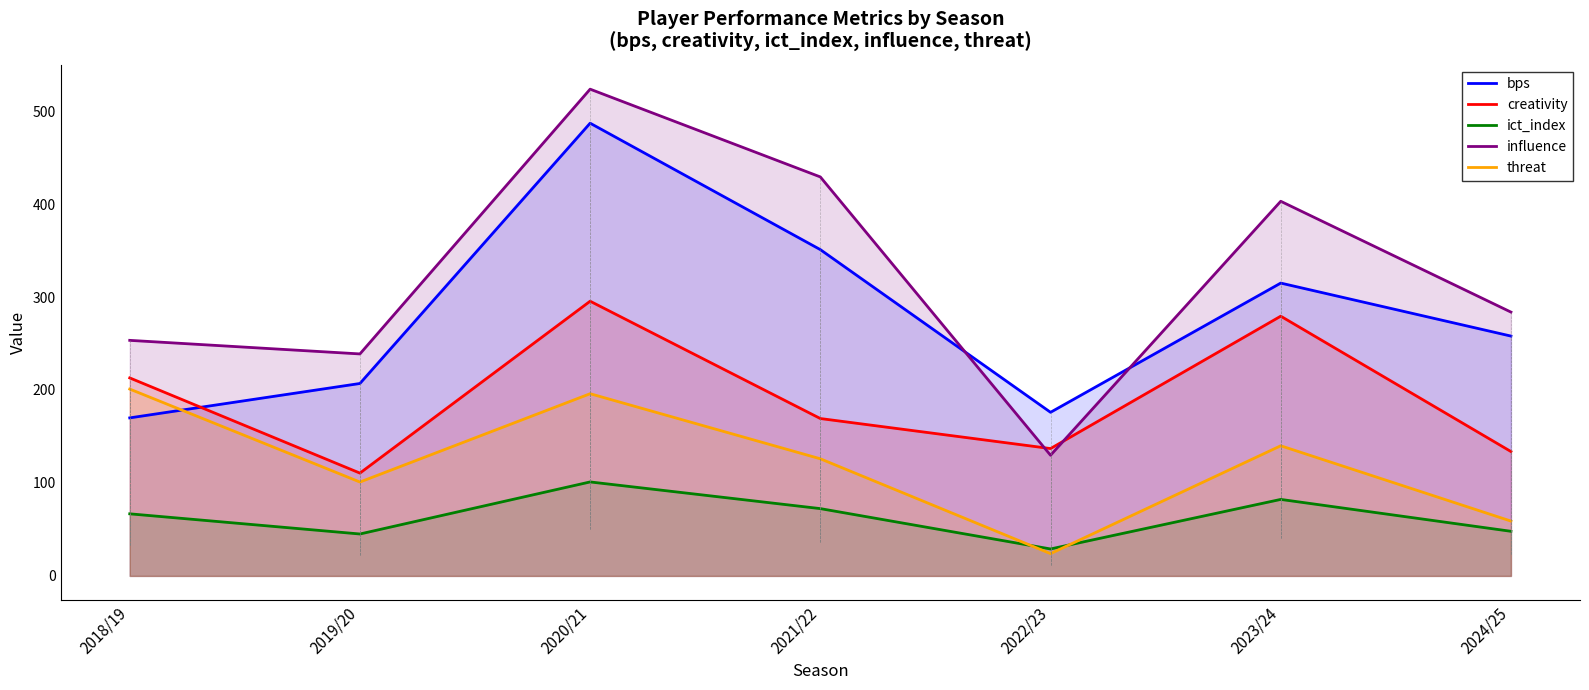

Reading left to right, list all the values displayed in this chart.

bps: 2018/19=170.0	2019/20=207.0	2020/21=487.0	2021/22=351.0	2022/23=176.0	2023/24=315.0	2024/25=258.0
creativity: 2018/19=213.0	2019/20=110.6	2020/21=295.5	2021/22=169.3	2022/23=137.0	2023/24=279.4	2024/25=133.8
ict_index: 2018/19=66.8	2019/20=45.1	2020/21=101.1	2021/22=72.4	2022/23=29.0	2023/24=82.3	2024/25=48.0
influence: 2018/19=253.4	2019/20=238.8	2020/21=523.6	2021/22=429.2	2022/23=129.8	2023/24=403.0	2024/25=283.8
threat: 2018/19=201.0	2019/20=101.0	2020/21=196.0	2021/22=126.0	2022/23=24.0	2023/24=140.0	2024/25=59.0